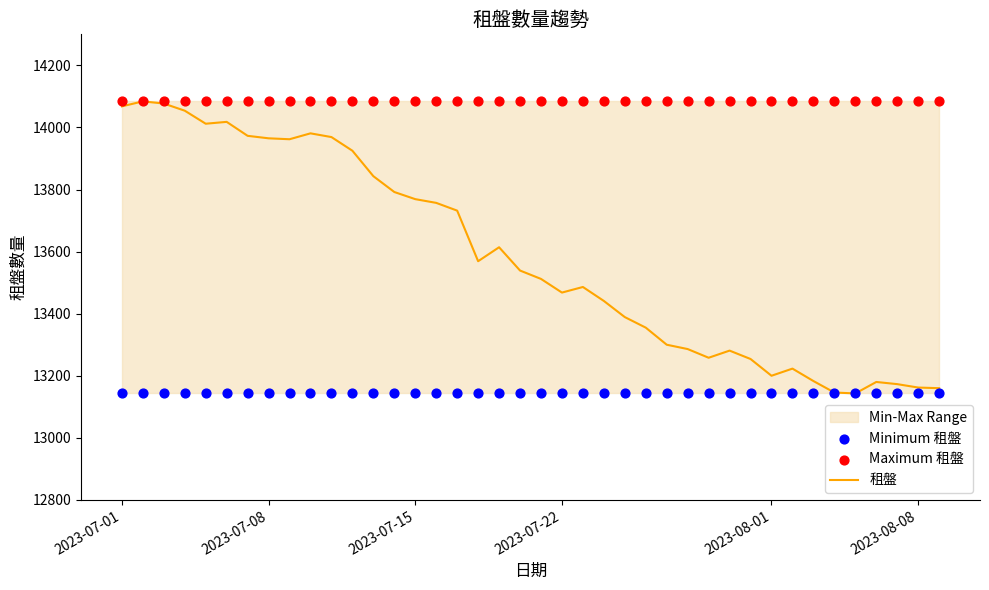

What is the minimum value for 租盤?

13143